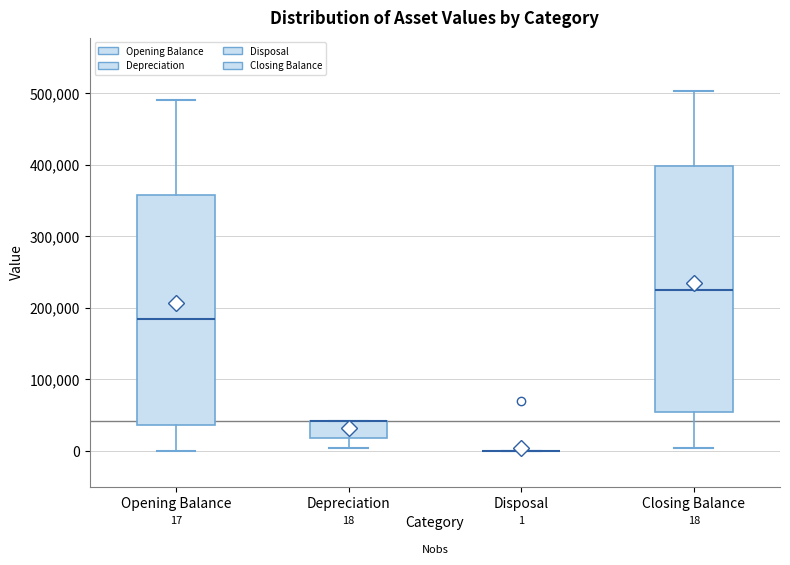

Which box is the tallest, from its lower edge to its upper edge?

Closing Balance